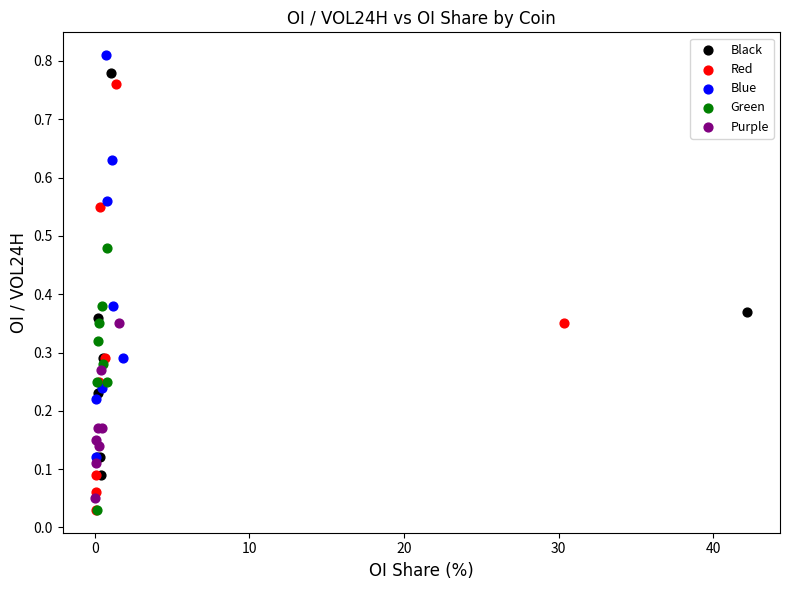

What are all the series names shown in the legend?

Black, Red, Blue, Green, Purple